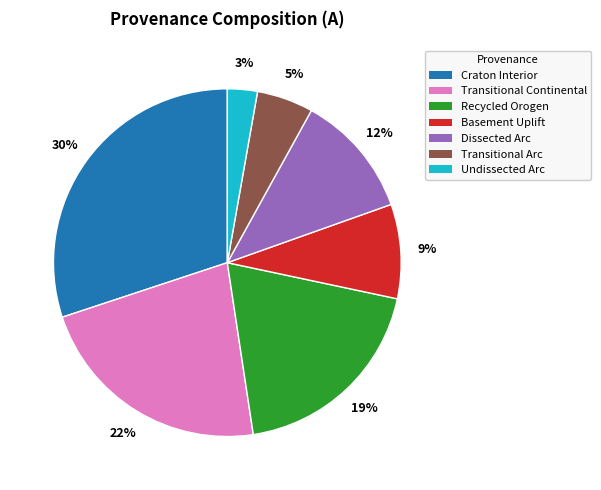

Which category has the biggest portion of the pie?

Craton Interior